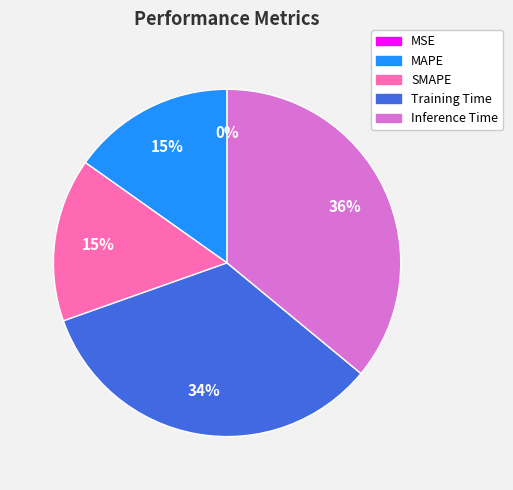

Is it true that MAPE is 24% of the pie?

False